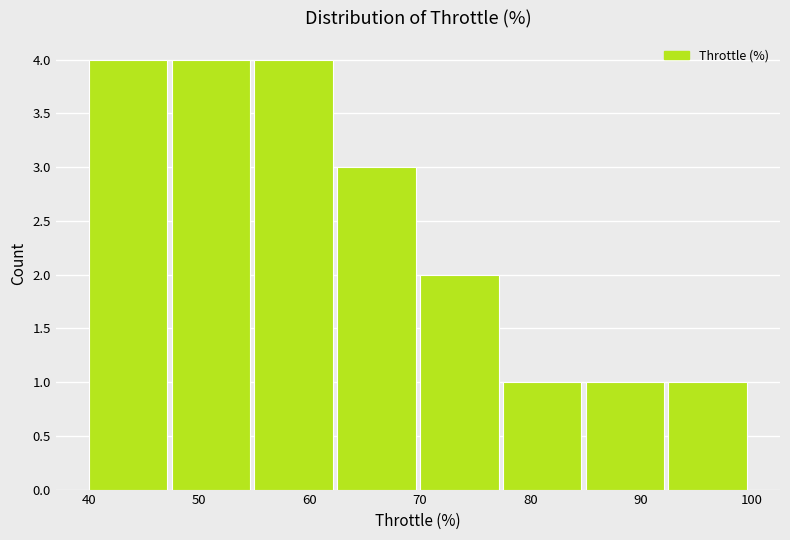

Reading left to right, transcribe this chart: for each bar, give the range it covers on the x-axis and its height. Neither the bar edges nor the heights are printed on the chart, so give them approximately, as read against the axes.

40.0 to 47.5: 4
47.5 to 55.0: 4
55.0 to 62.5: 4
62.5 to 70.0: 3
70.0 to 77.5: 2
77.5 to 85.0: 1
85.0 to 92.5: 1
92.5 to 100.0: 1